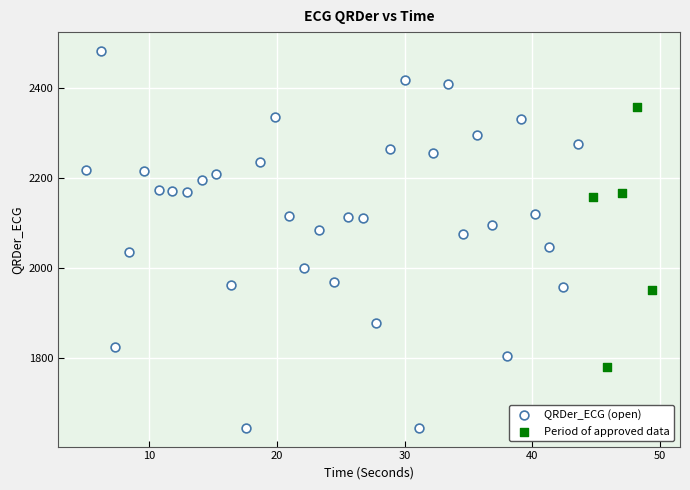

Which series contains the highest Y value?

QRDer_ECG (open)